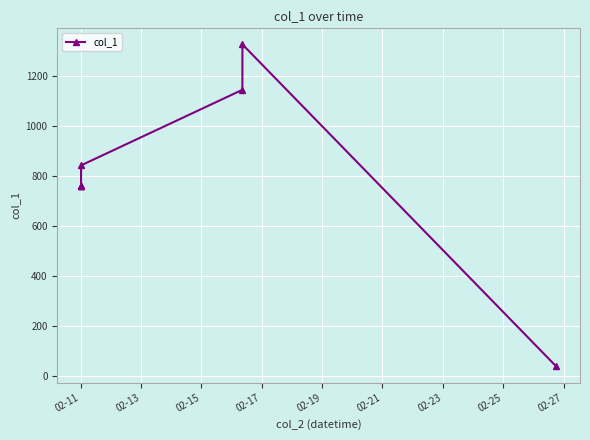

What is the maximum value shown in the chart?

1326.3